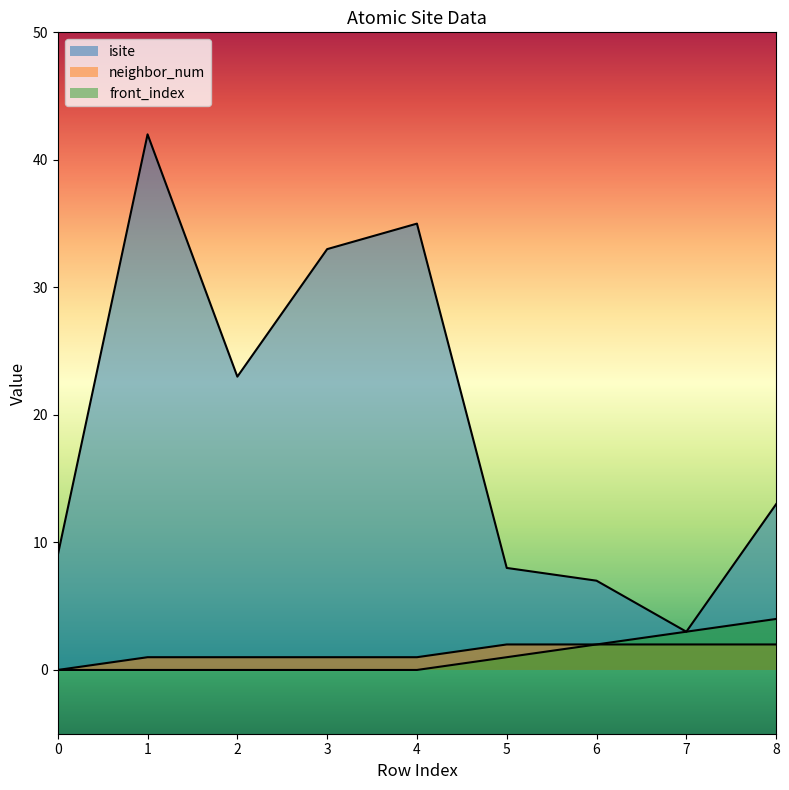

What are all the series names shown in the legend?

isite, neighbor_num, front_index